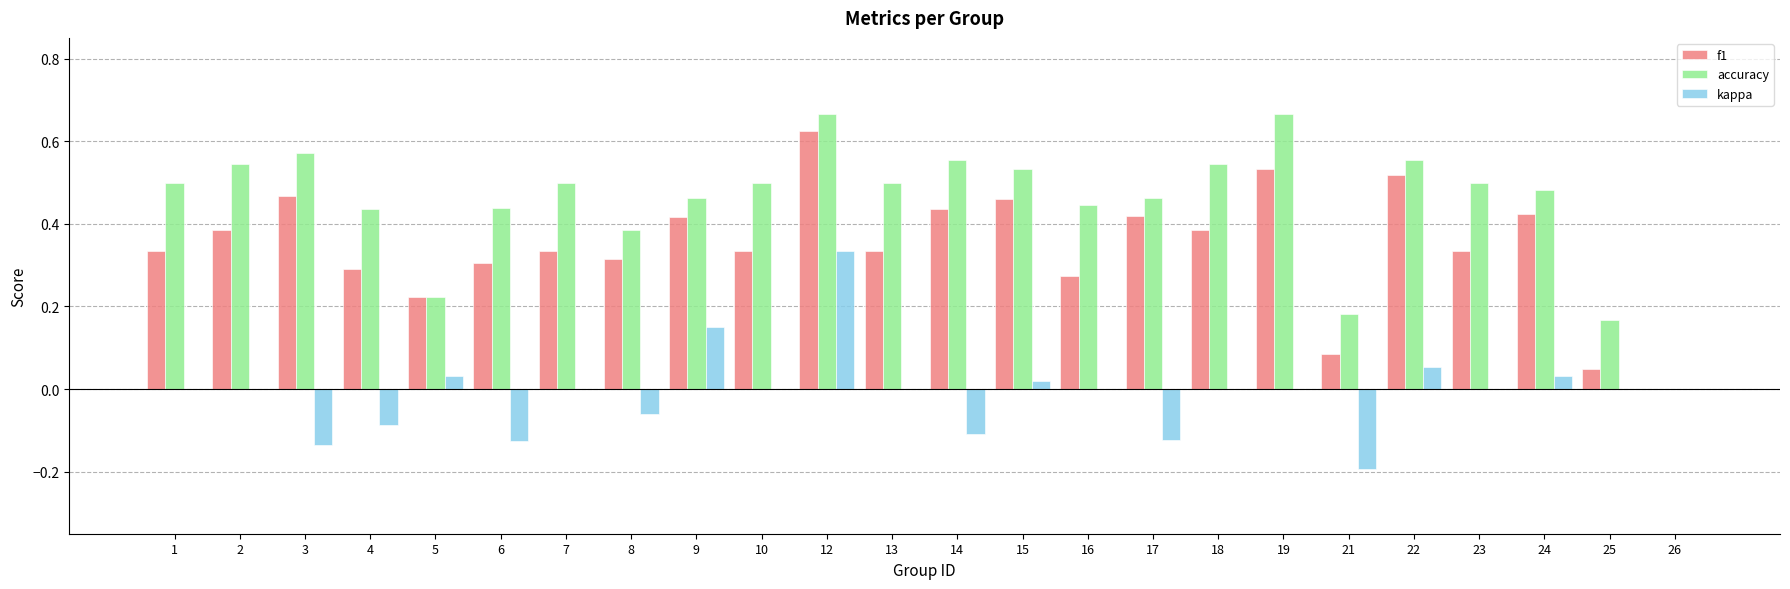

The value of kappa at 10 is 0.0. True or false?

True